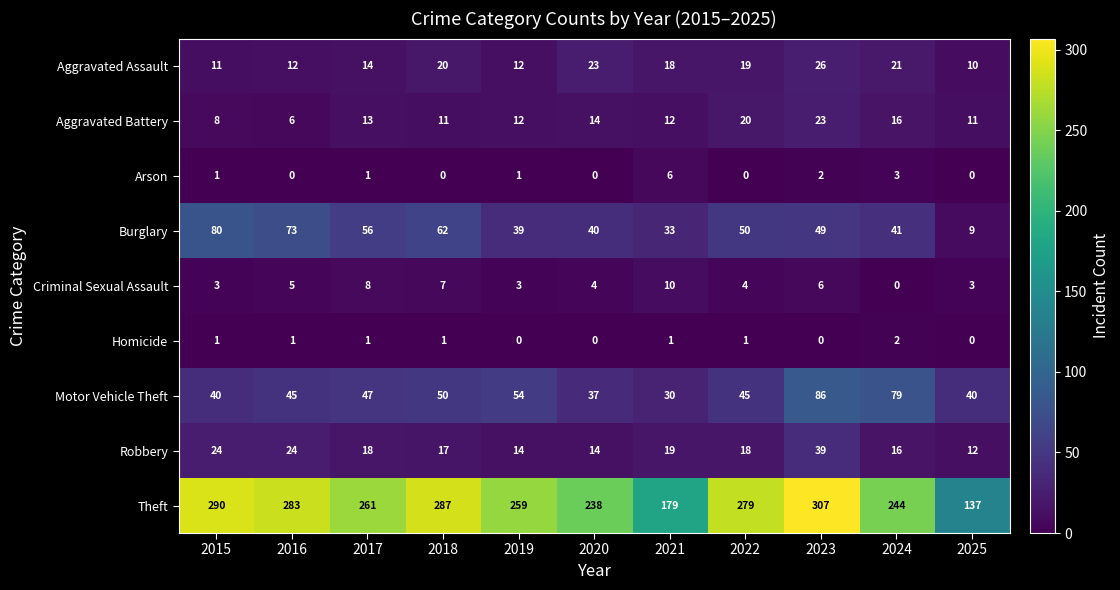

What is the spread (max minus min) of values at 2025?

137